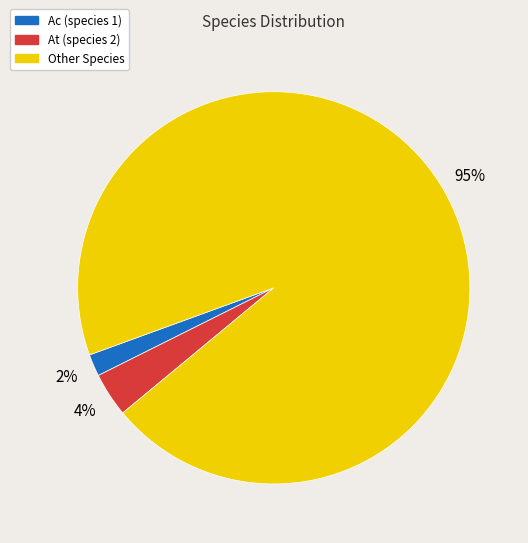

Does any single category account for the majority?

Yes